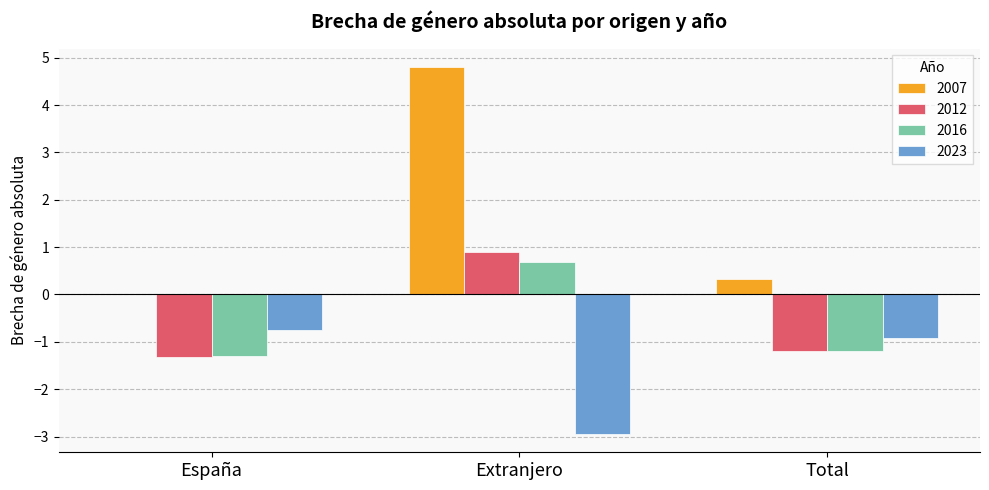

True or false: 2023 has a value of -0.3 at España.

False